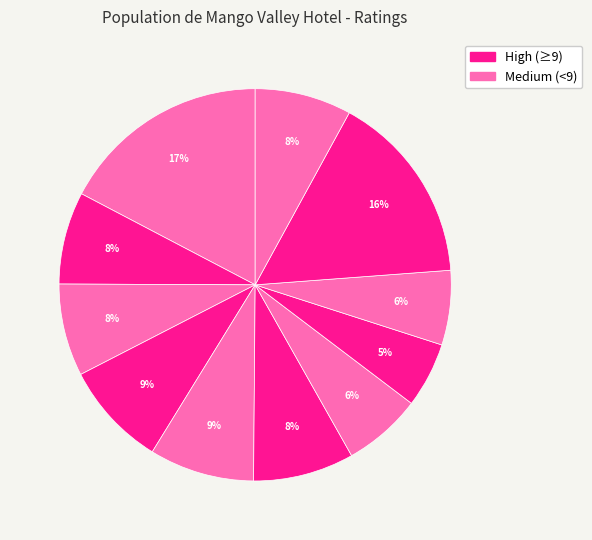

How many slices are in this pie chart?

11